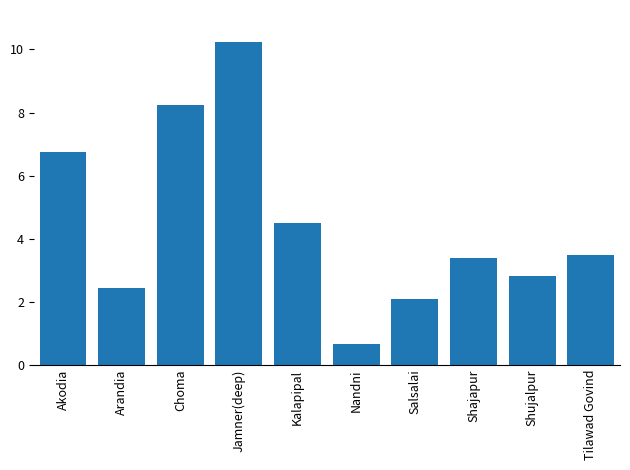

What is the change in value from Akodia to Shujalpur?

-3.9